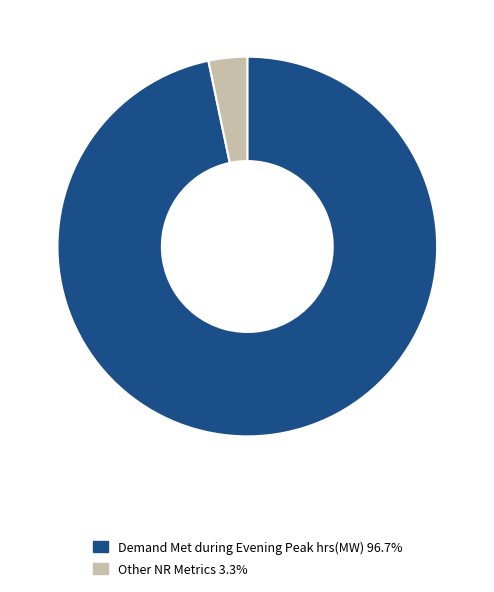

Do Other NR Metrics 3.3% and Demand Met during Evening Peak hrs(MW) 96.7% together represent more than half of the pie?

Yes